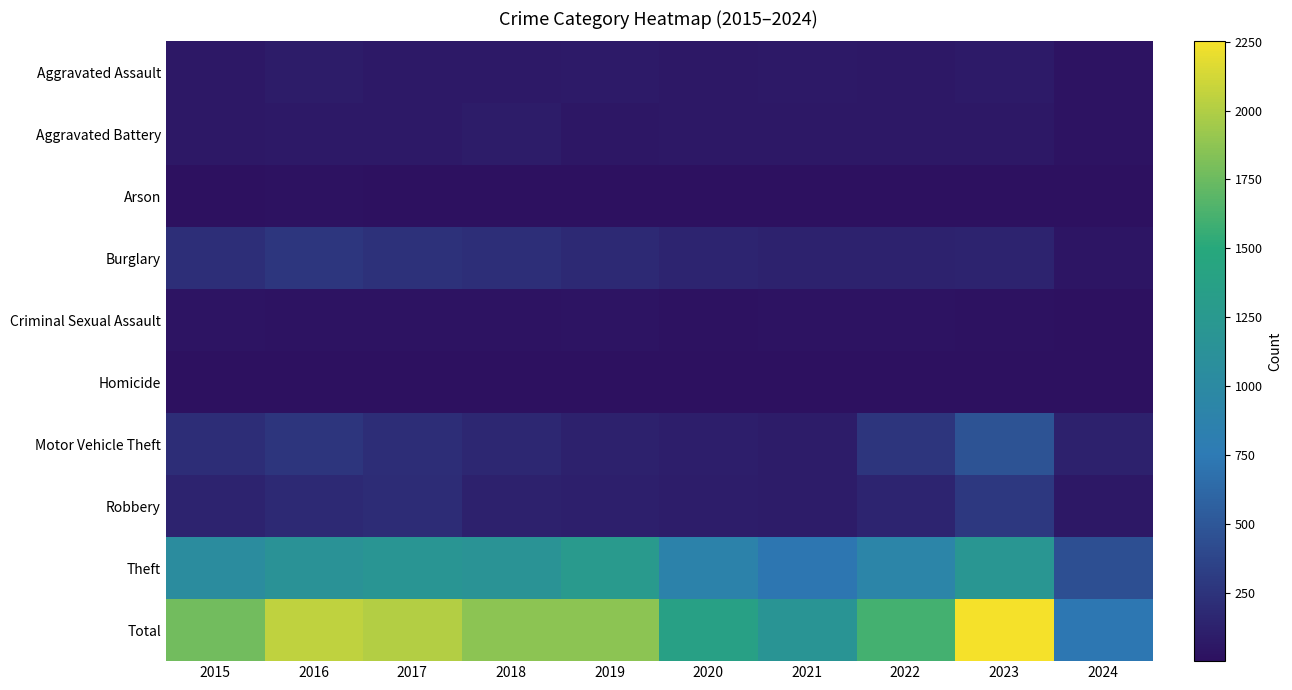

What is the greatest value displayed?

2251